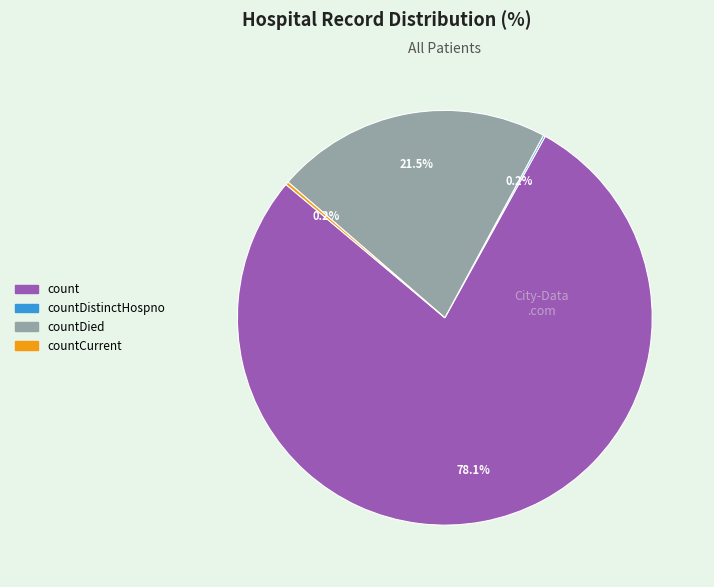

What percentage is NOT represented by countDied?

78.5%